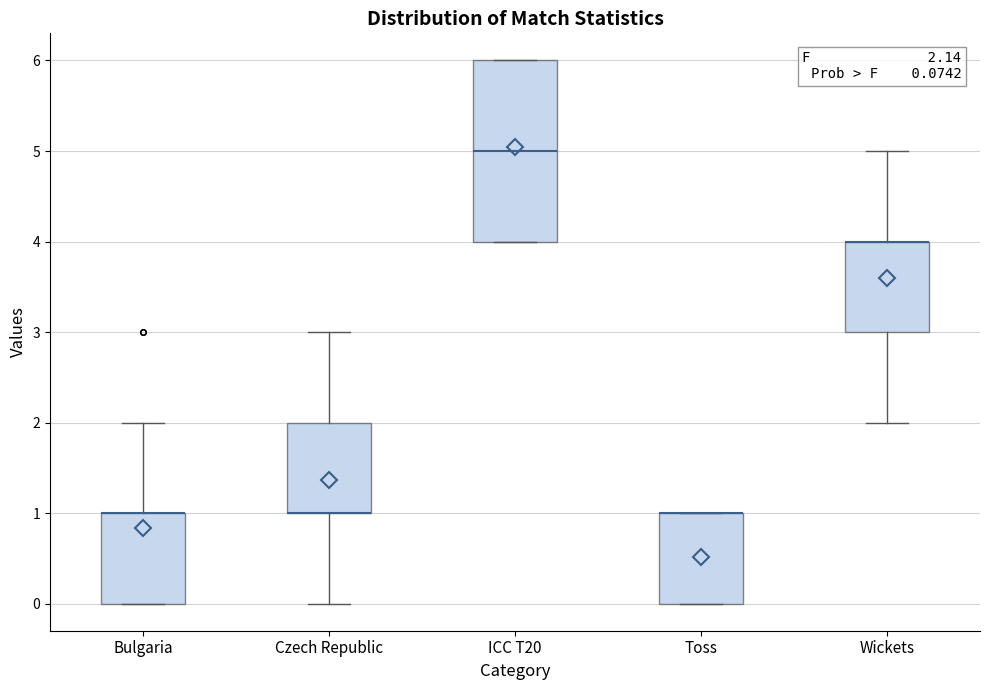

Comparing the boxes themselves (not the whiskers), which one is the tallest?

ICC T20